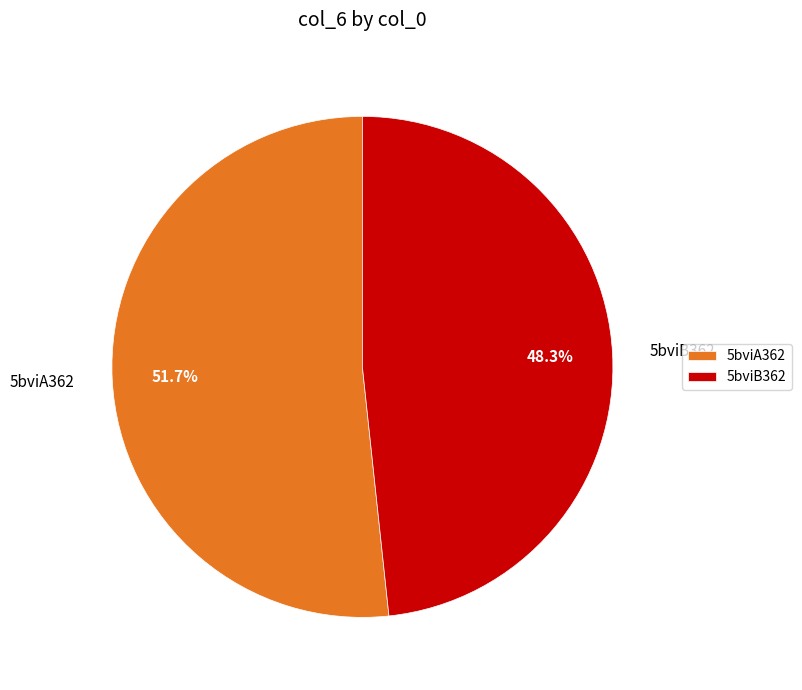

Which slice represents more than half of the pie?

5bviA362